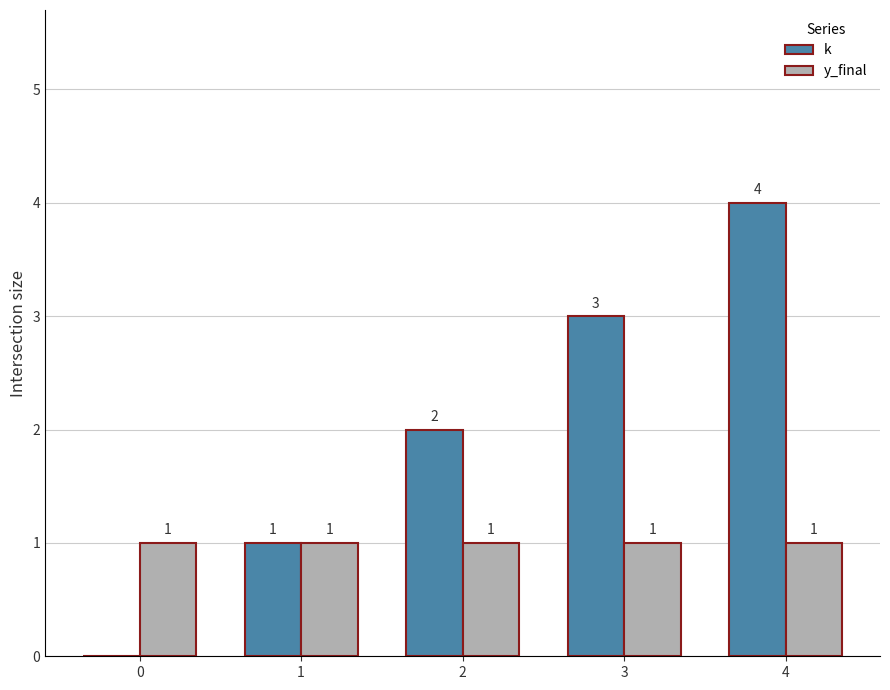

What is the sum of all y_final values?

5